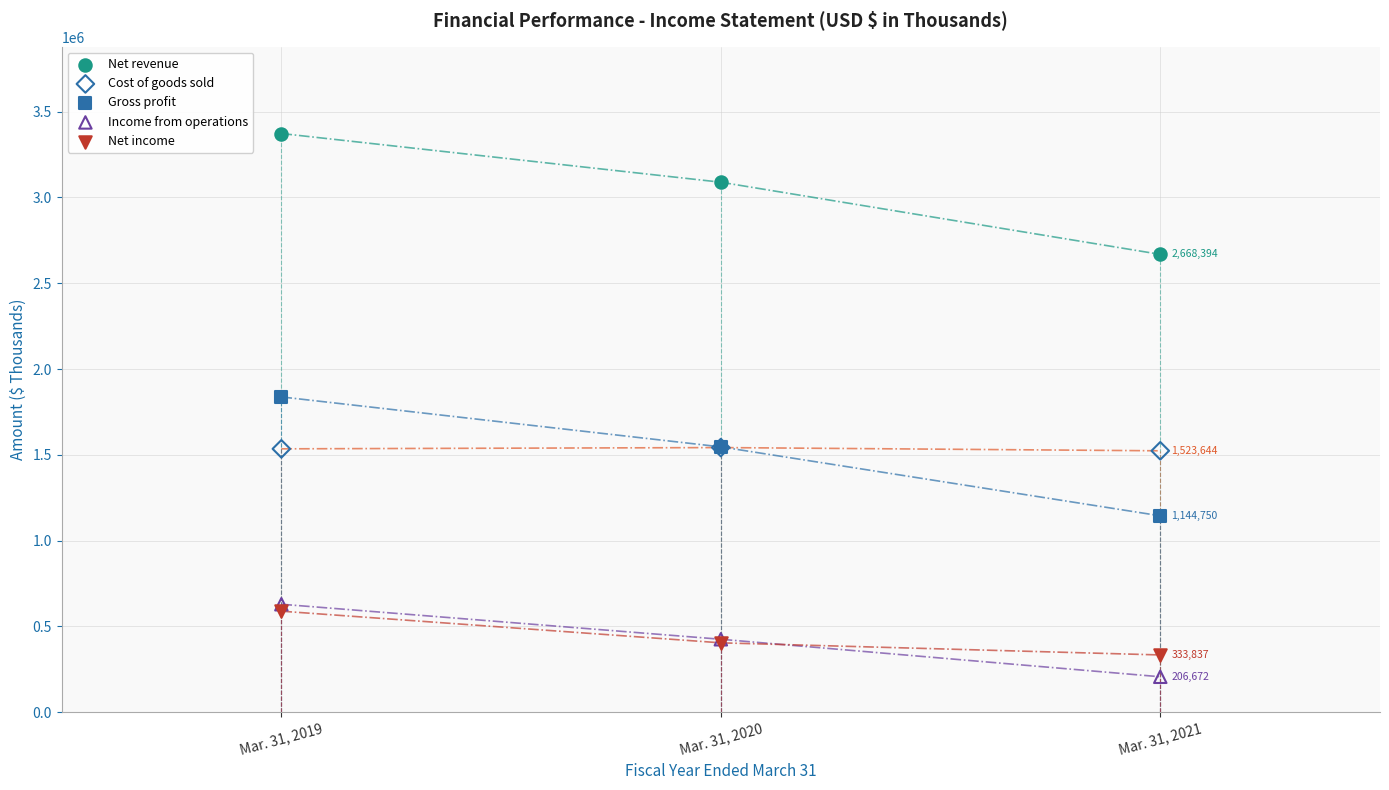

In the Net revenue series, what Y value is closest to 3020583?

3088970